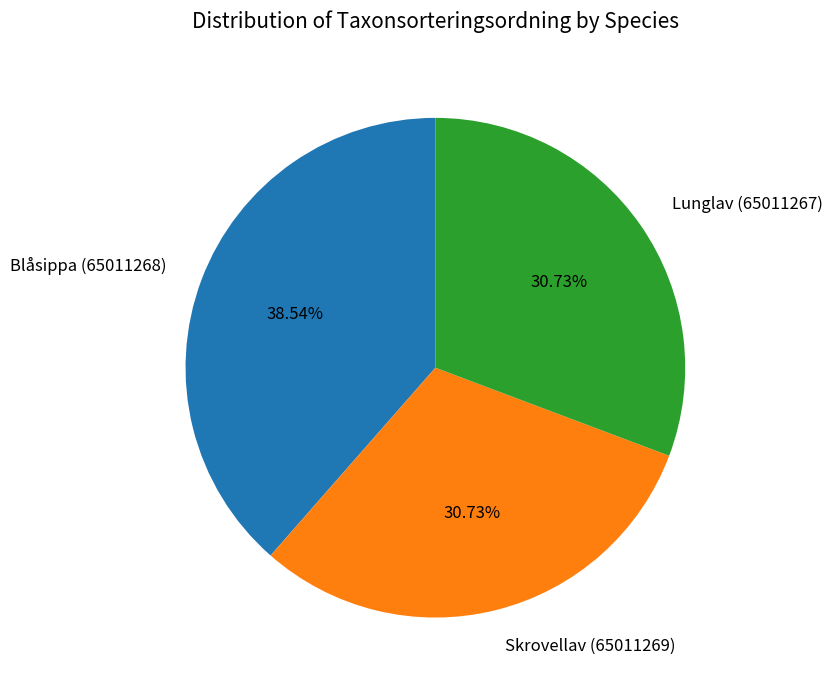

Is there any slice that represents more than half of the pie?

No